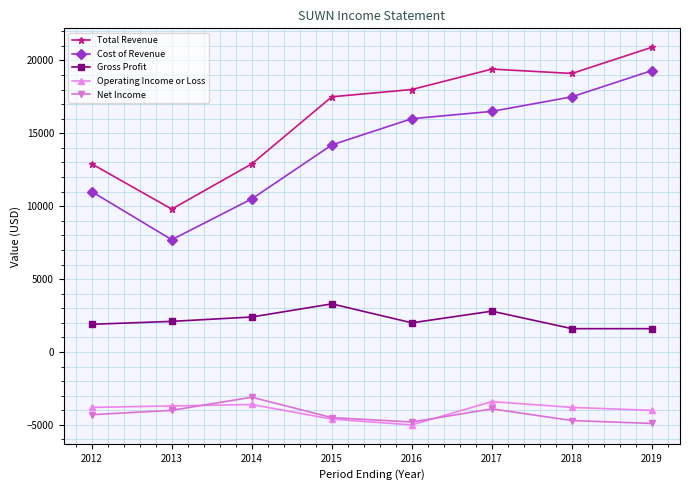

Where is Total Revenue nearest to the value 15350?

2015